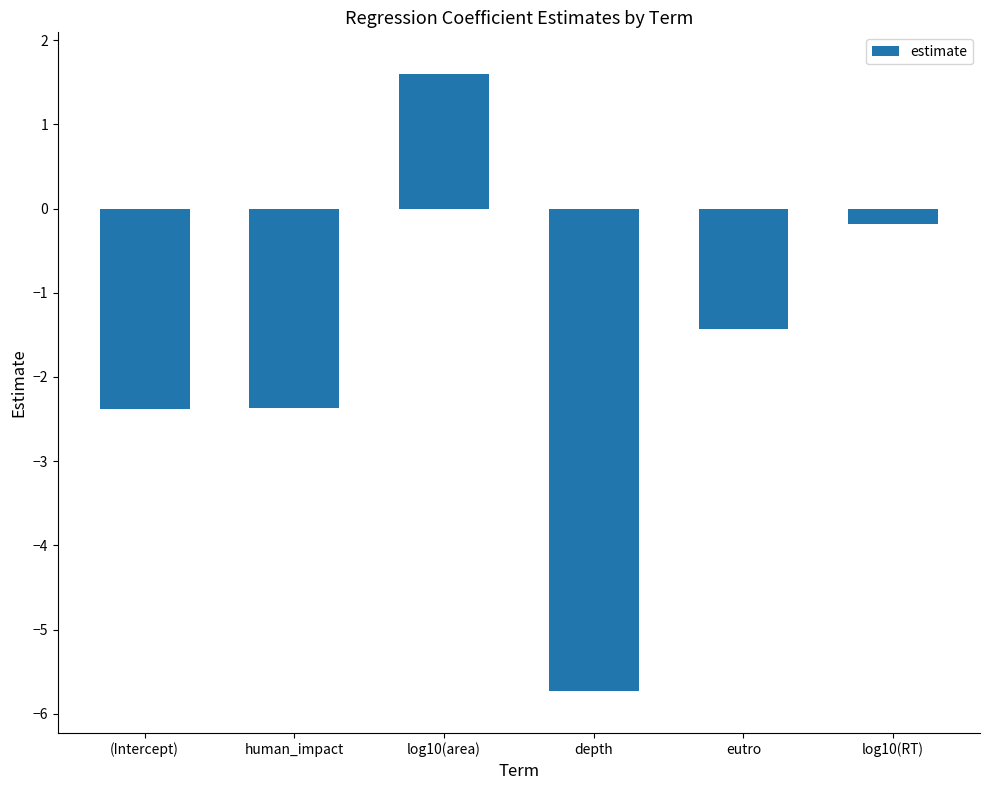

Count the number of data series in this chart.

1